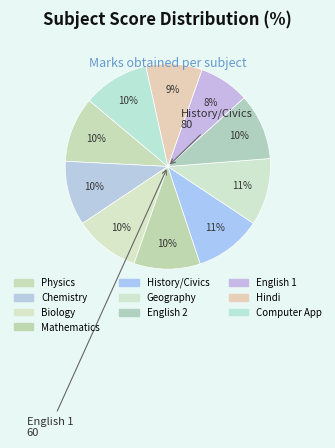

Is English 1 the majority of the pie?

No